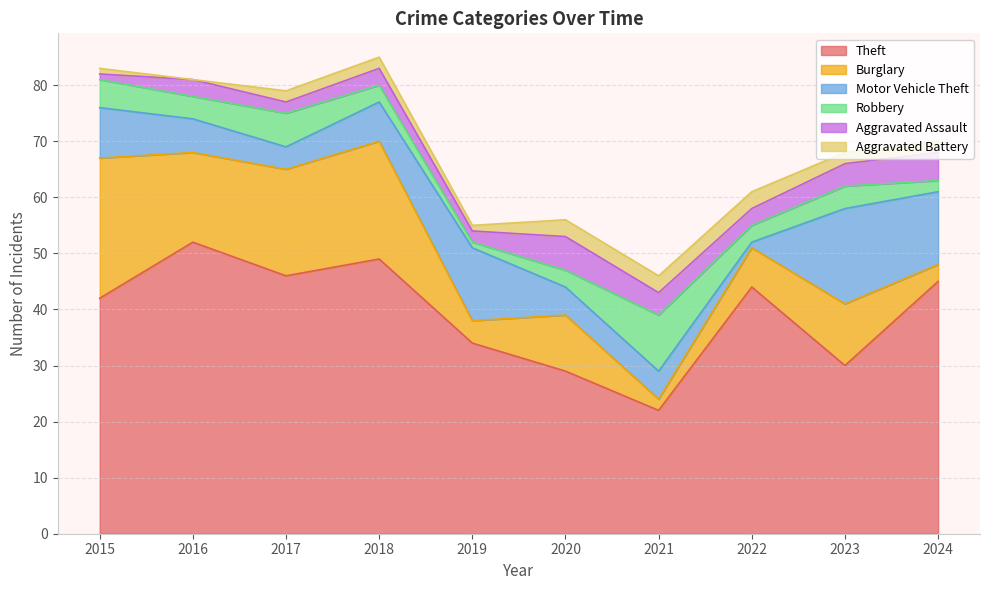

True or false: Theft has more than 0 interior local peaks.

True